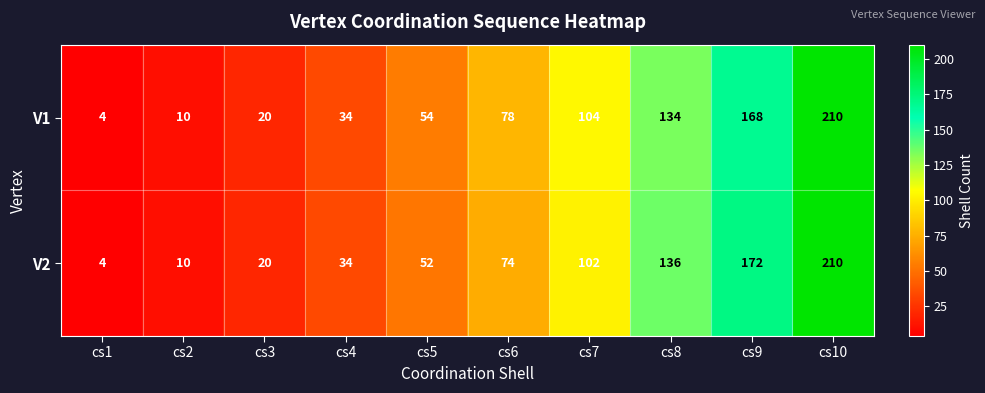

True or false: V1 has a value of 210 at cs10.

True